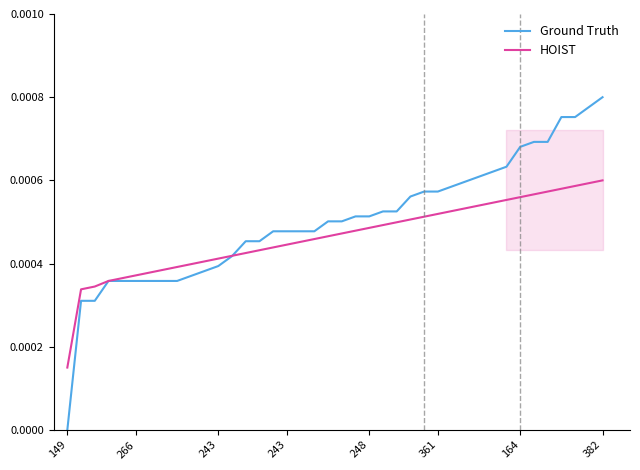

At how many categories does at least one series exceed 0?

40